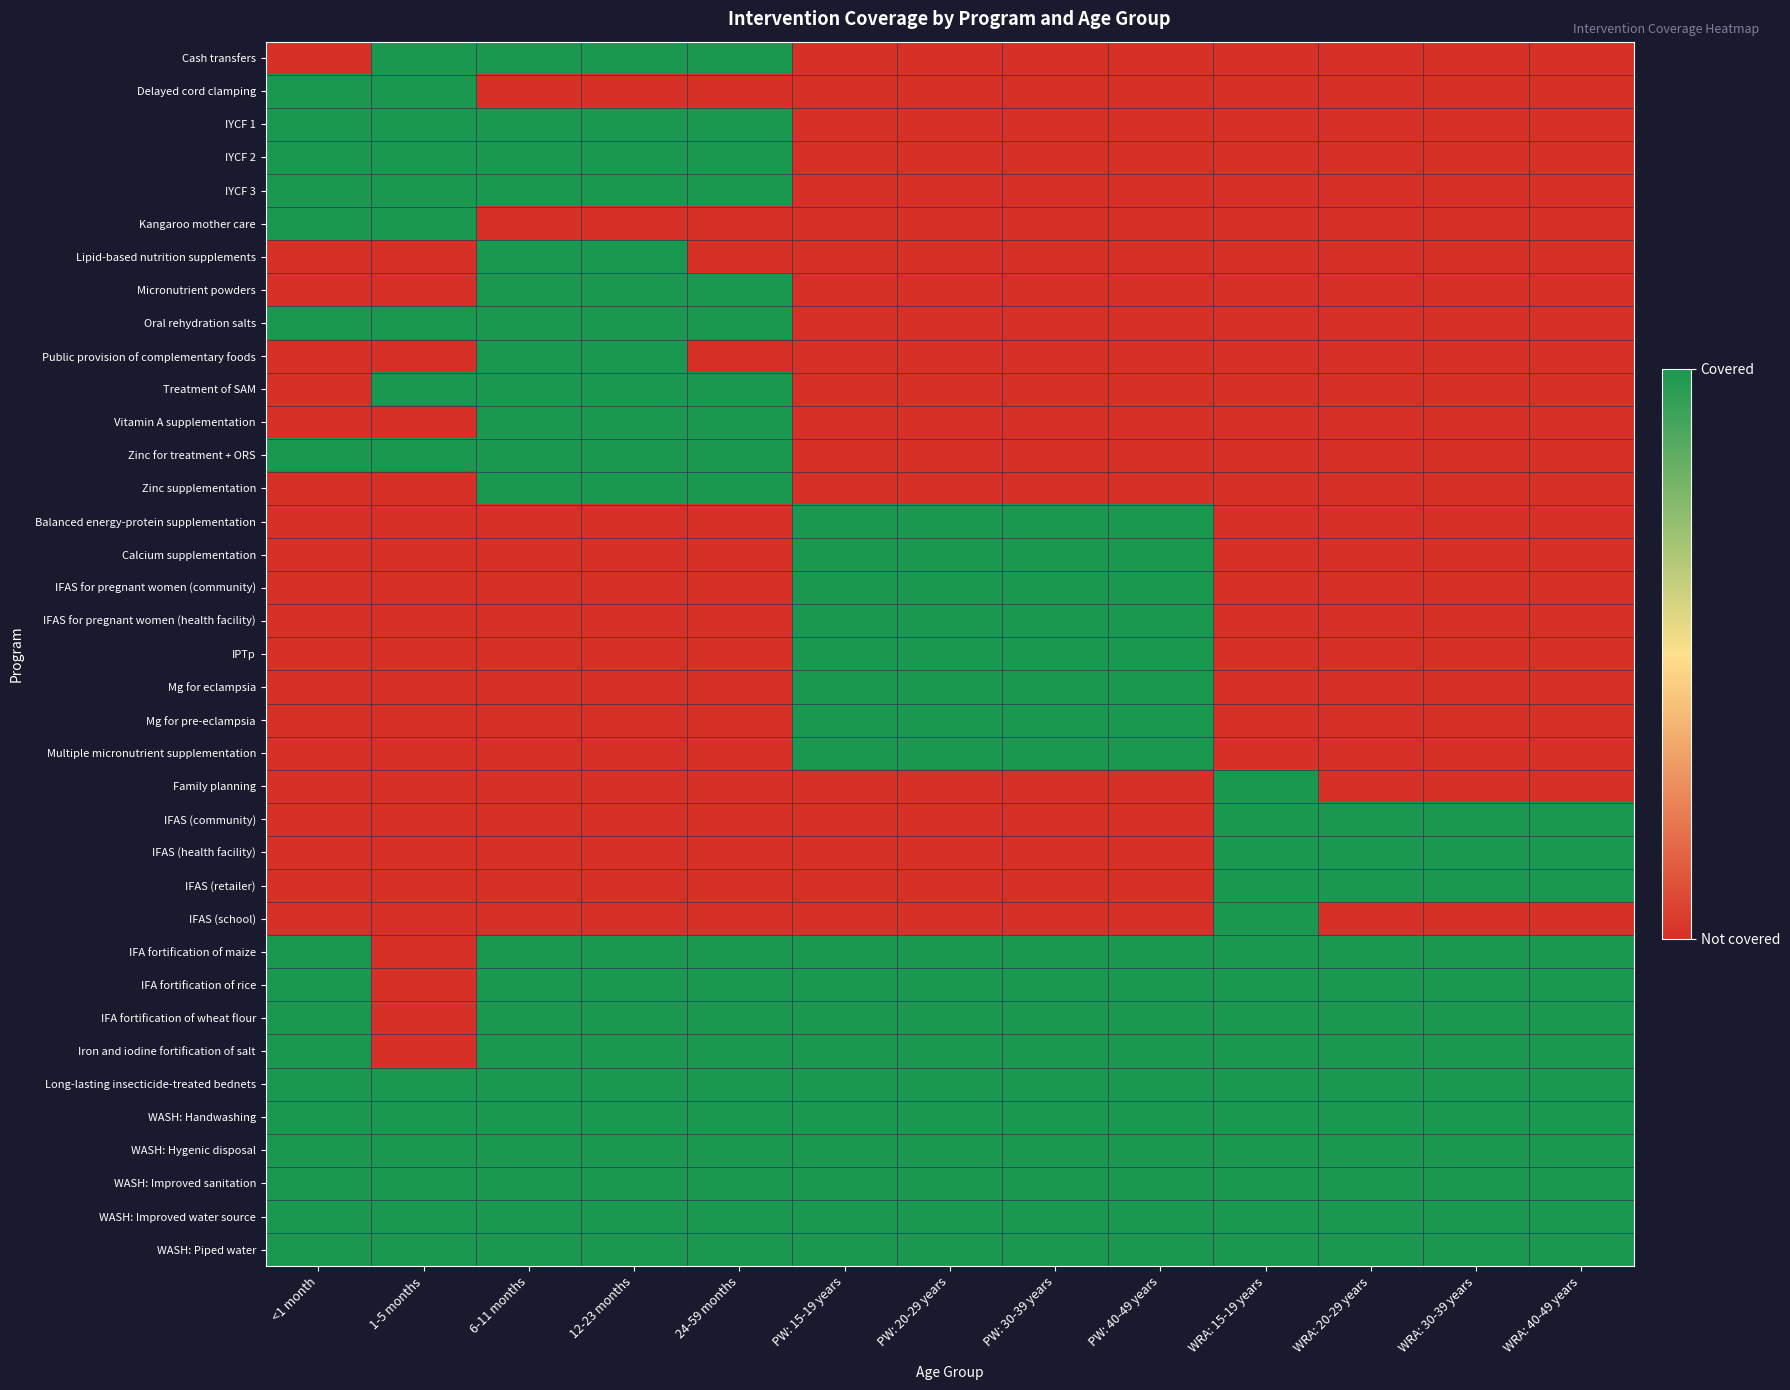

How many series are shown in this chart?

37